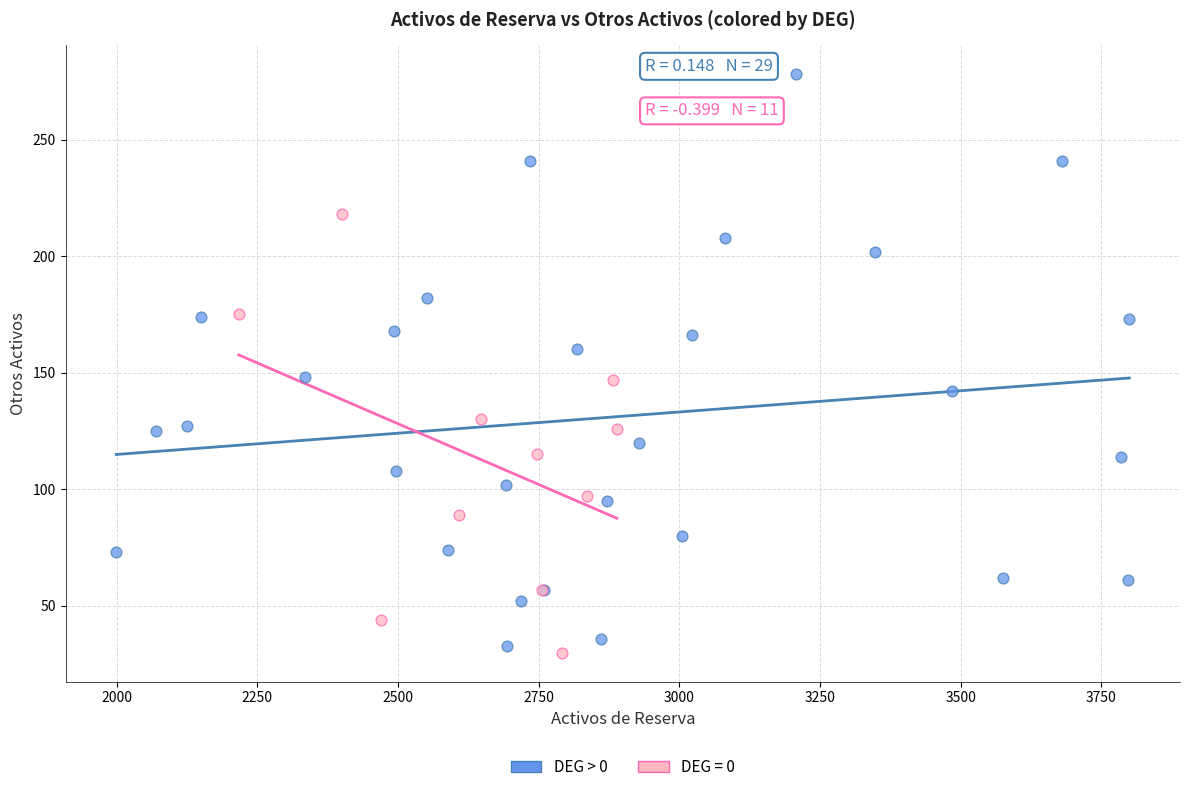

Which series contains the highest Y value?

DEG > 0